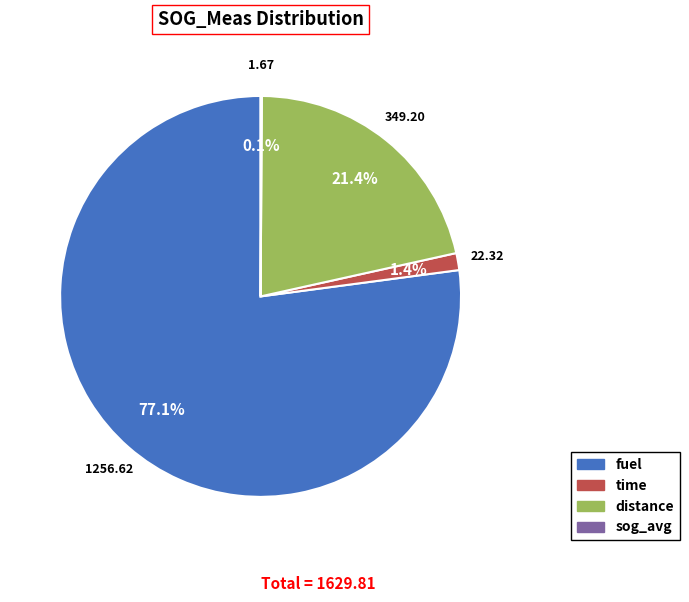

Which category has the biggest portion of the pie?

fuel